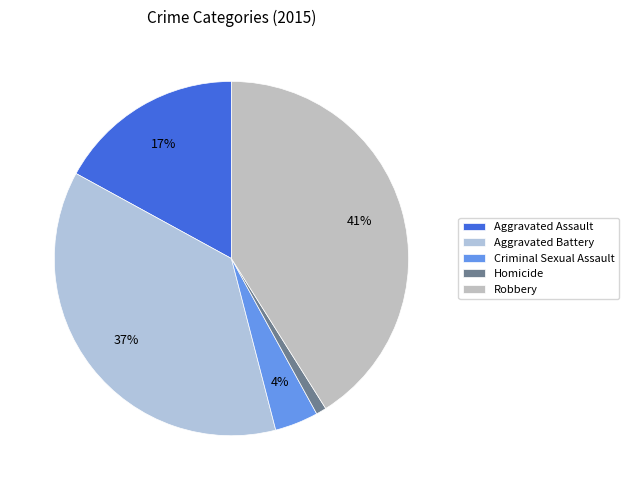

To the nearest percent, what percentage of the pie is Aggravated Assault?

17%